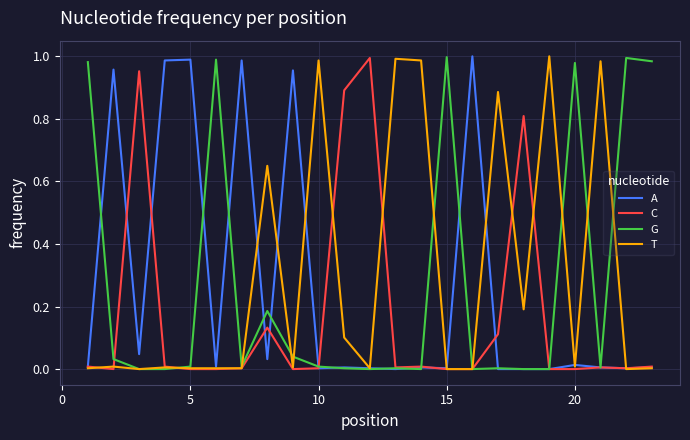

Which series has the largest total across all categories?

T